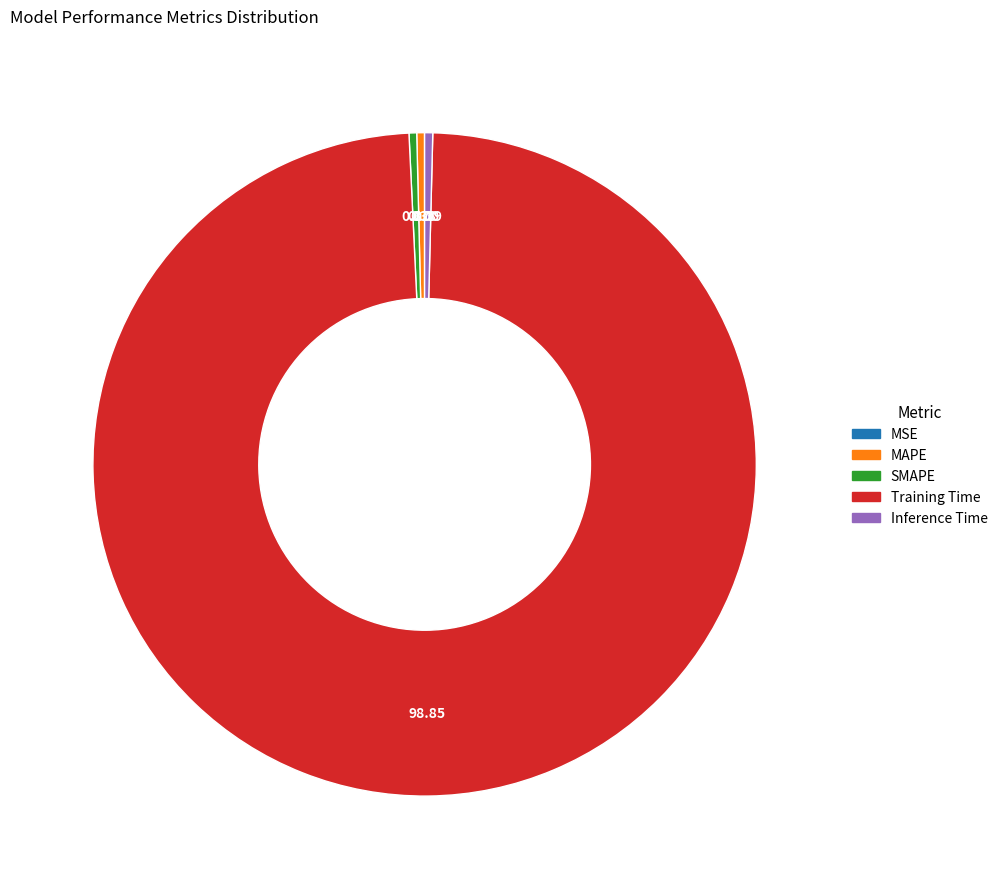

Between Training Time and MAPE, which is larger?

Training Time